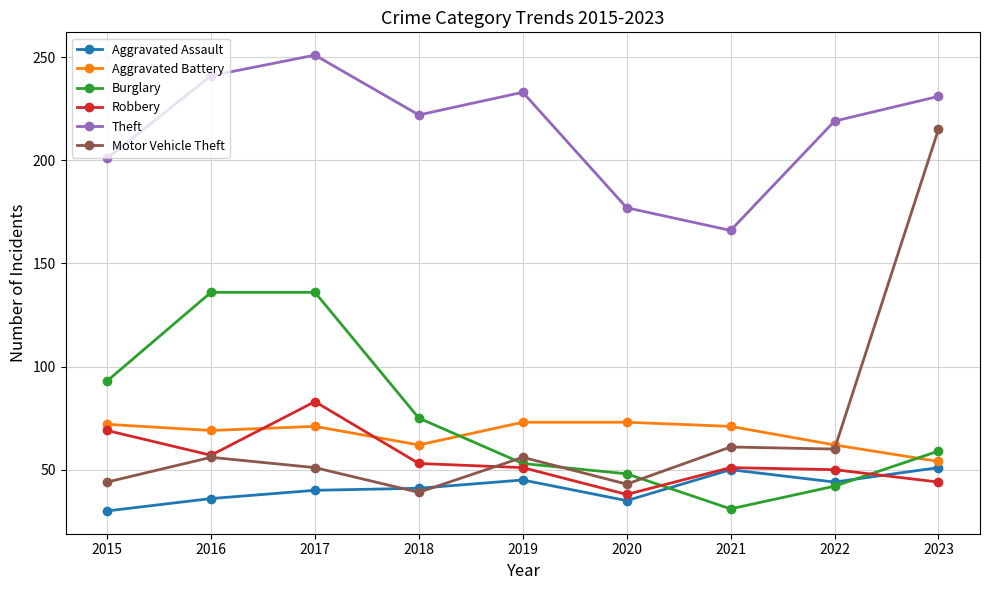

What is the difference between the maximum and second lowest values in the Aggravated Battery series?

11